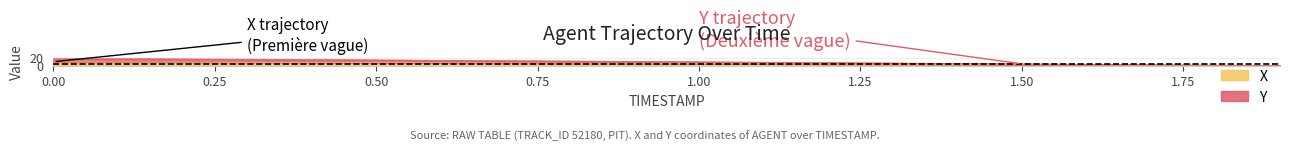

What position from the left is 1.2?

13